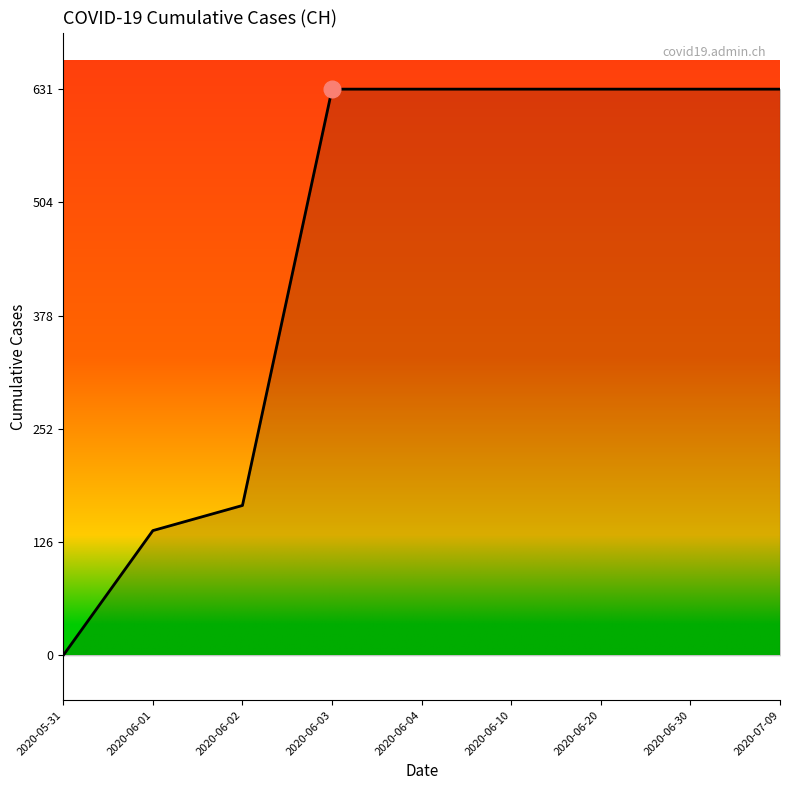

Between 2020-06-02 and 2020-06-30, which is larger?

2020-06-30